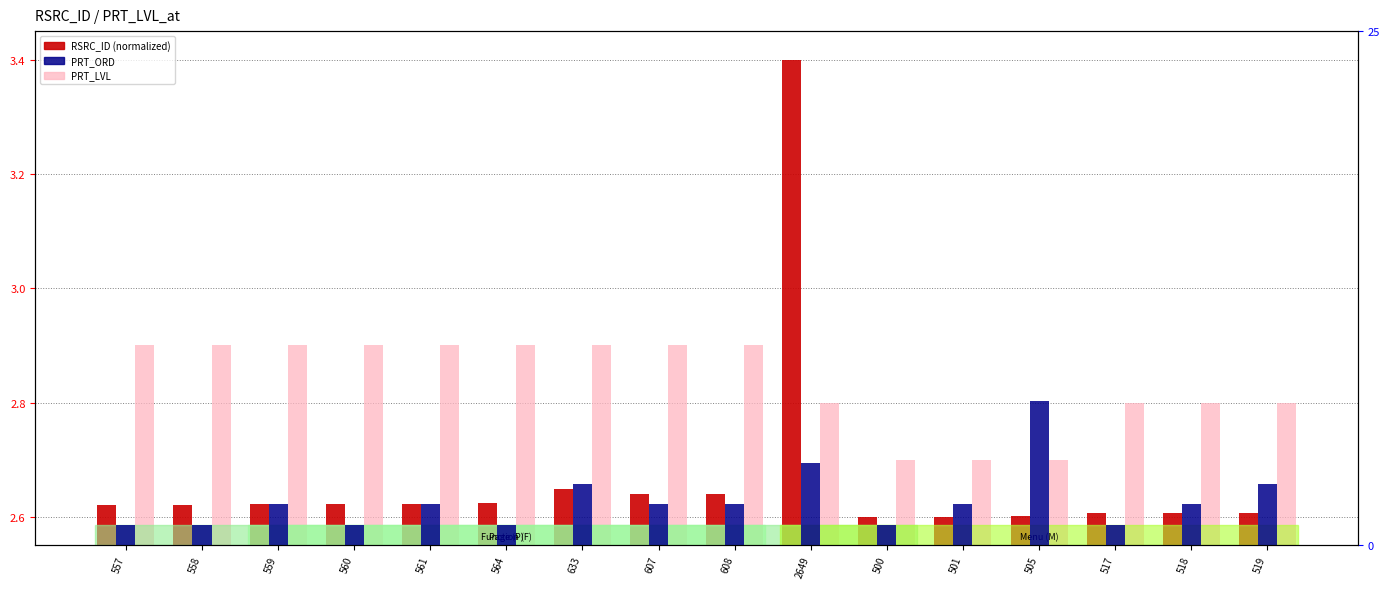

What is the total value across all series at 505?

12.3